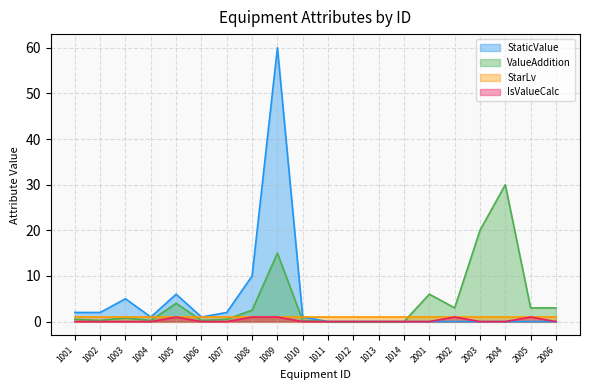

Is it true that ValueAddition equals 0.5 at 1001?

True